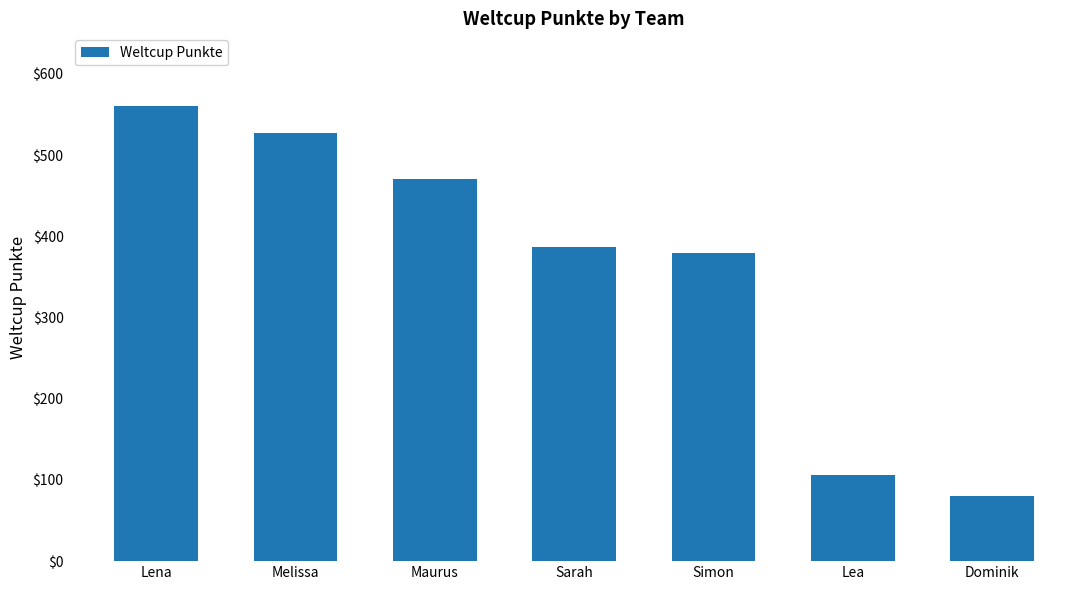

Which has a higher value, Maurus or Simon?

Maurus